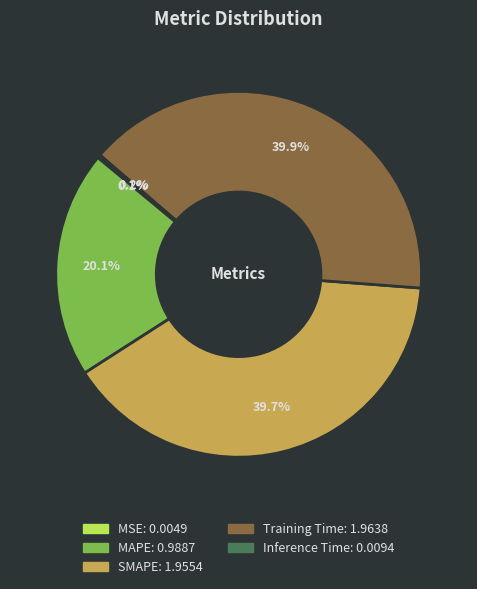

Is there any slice that represents more than half of the pie?

No